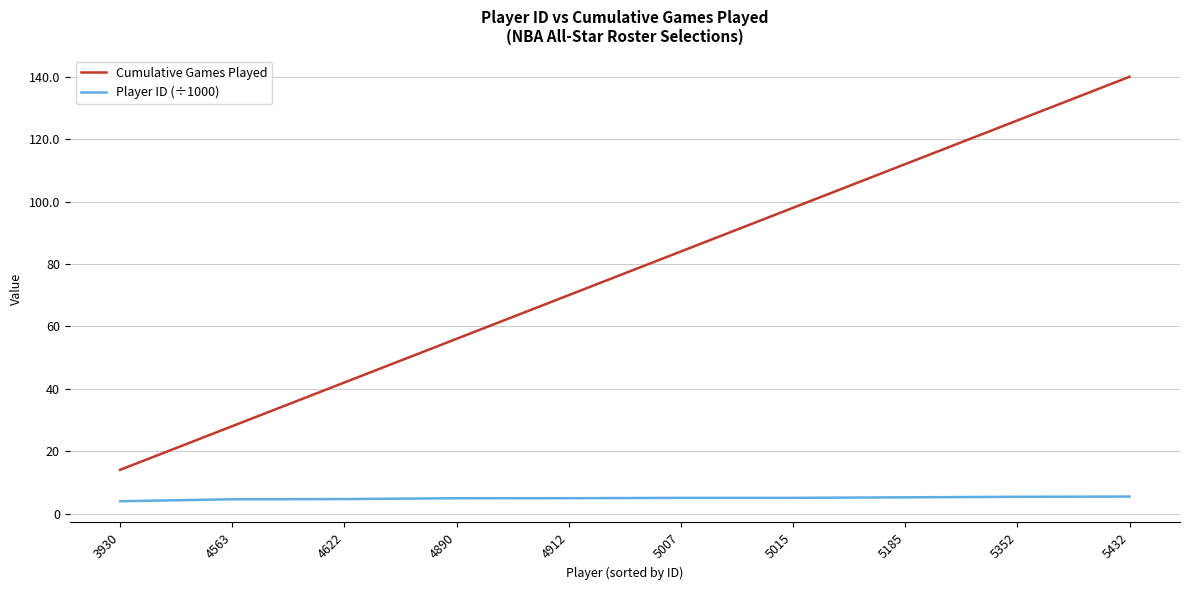

What is the smallest value displayed?

3.9